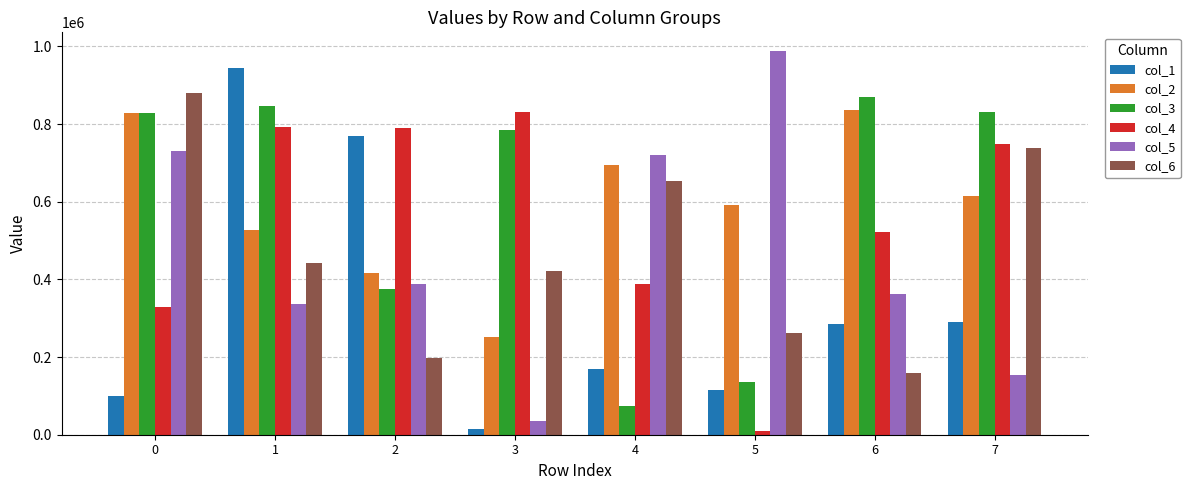

What is the value of the col_1 bar at the 7th from the left?

286441